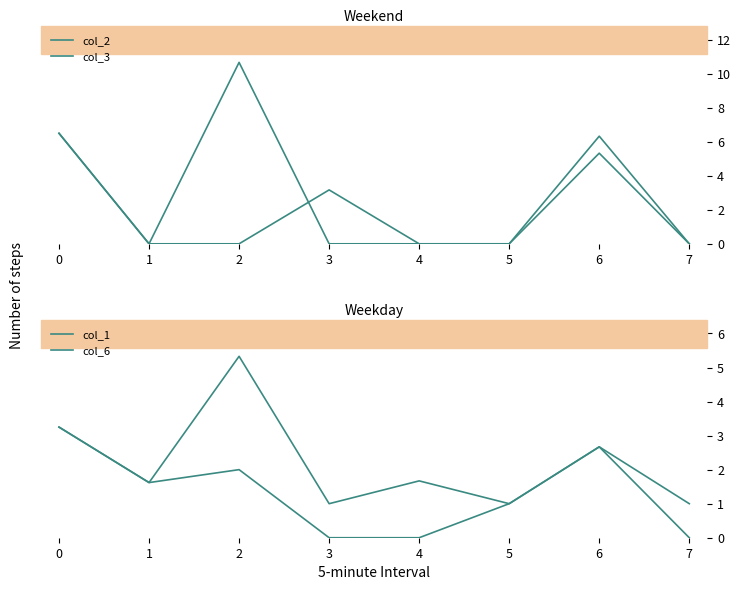

Rank the series by their maximum value, from highest to lowest.

col_3, col_2, col_1, col_6